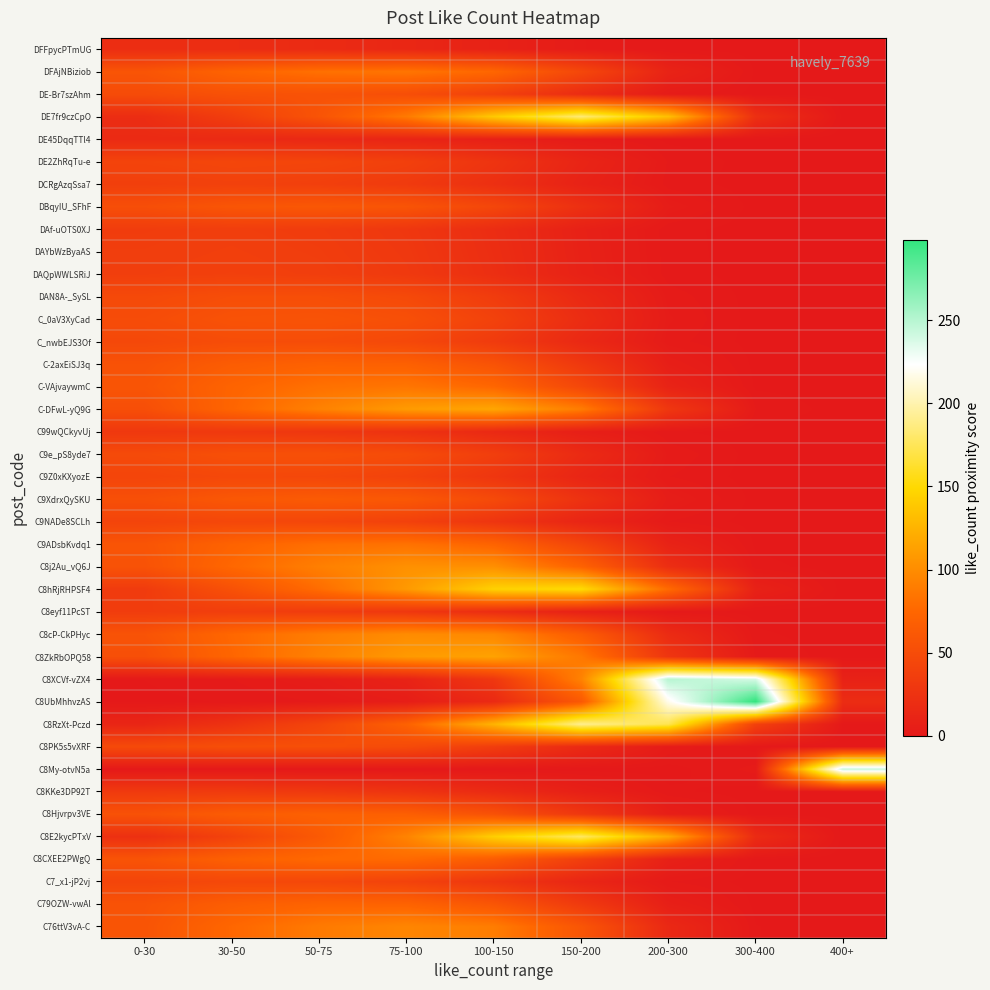

List the series in order of their peak value, lowest first.

DE45DqqTTl4, DFFpycPTmUG, C99wQCkyvUj, C8KKe3DP92T, DAf-uOTS0XJ, C8eyf11PcST, DAYbWzByaAS, DAQpWWLSRiJ, DCRgAzqSsa7, DE2ZhRqTu-e, C9NADe8SCLh, C9Z0xKXyozE, C7_x1-jP2vj, C_nwbEJS3Of, DAN8A-_SySL, C8PK5s5vXRF, C9e_pS8yde7, DE-Br7szAhm, C_0aV3XyCad, DBqyIU_SFhF, C9XdrxQySKU, C8Hjvrpv3VE, C-2axEiSJ3q, C79OZW-vwAl, C8CXEE2PWgQ, C9ADsbKvdq1, DFAjNBiziob, C-VAjvaywmC, C76ttV3vA-C, C8cP-CkPHyc, C8j2Au_vQ6J, C8ZkRbOPQ58, C-DFwL-yQ9G, C8hRjRHPSF4, C8E2kycPTxV, DE7fr9czCpO, C8RzXt-Pczd, C8My-otvN5a, C8XCVf-vZX4, C8UbMhhvzAS